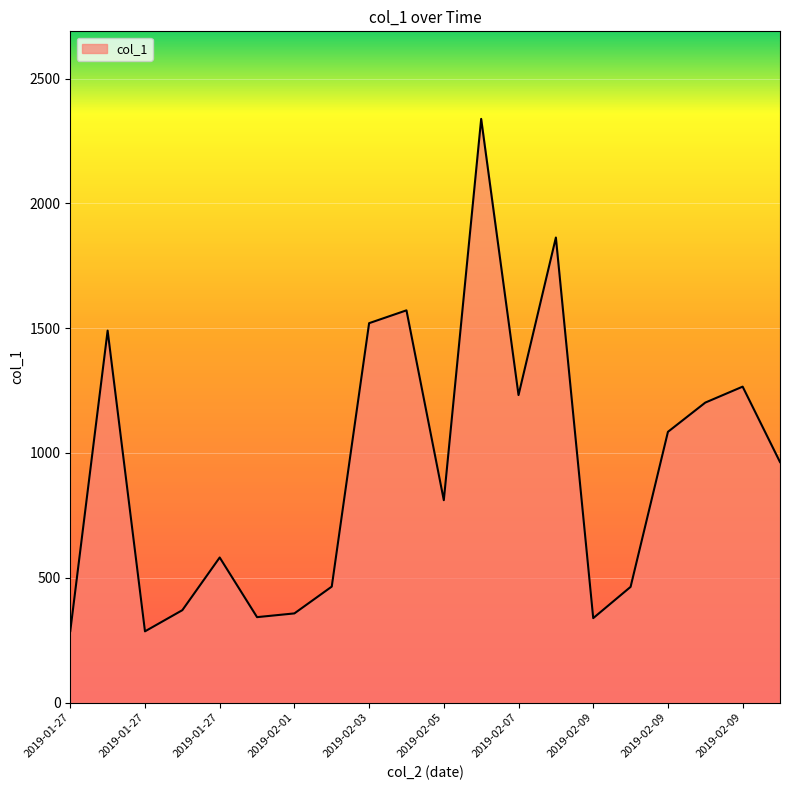

What is the maximum value shown in the chart?

2338.3